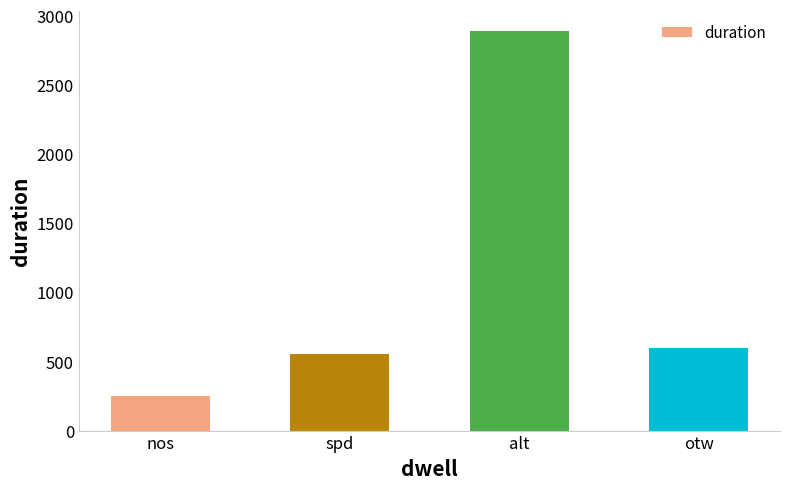

Rank the categories by value from highest to lowest.

alt, otw, spd, nos